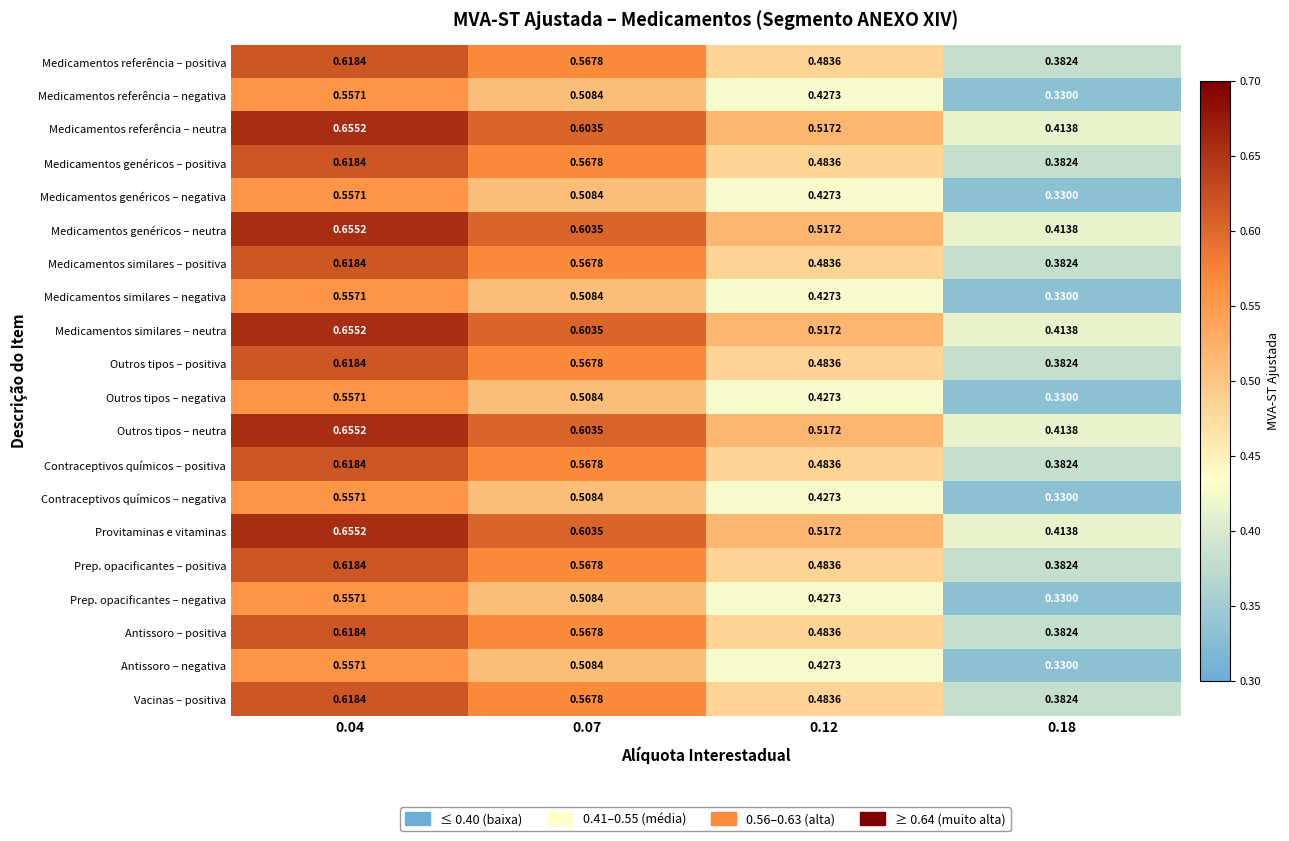

How many categories are shown in the chart?

4